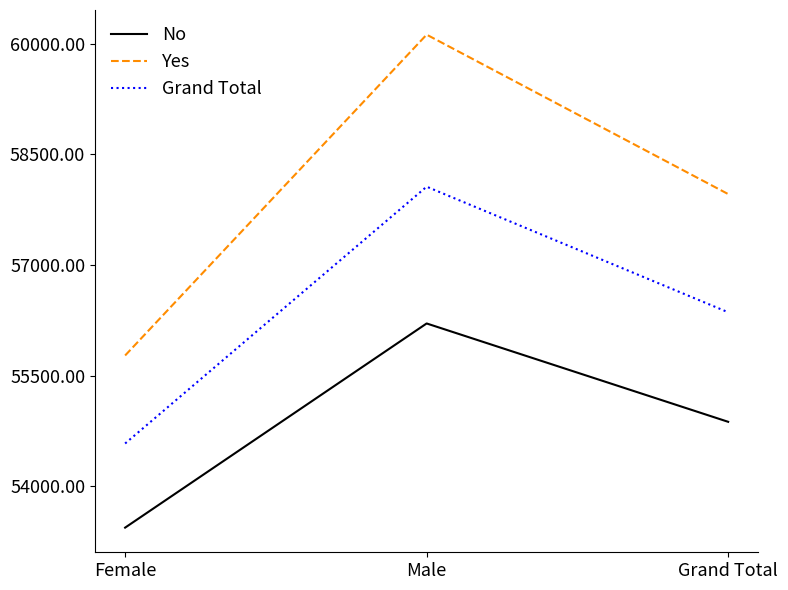

Between Female and Grand Total, which series saw the biggest shift?

Yes